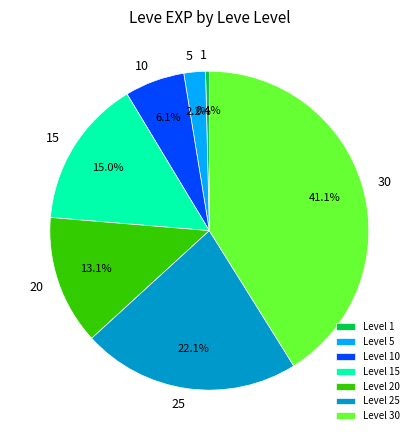

Count the number of slices in the pie.

7